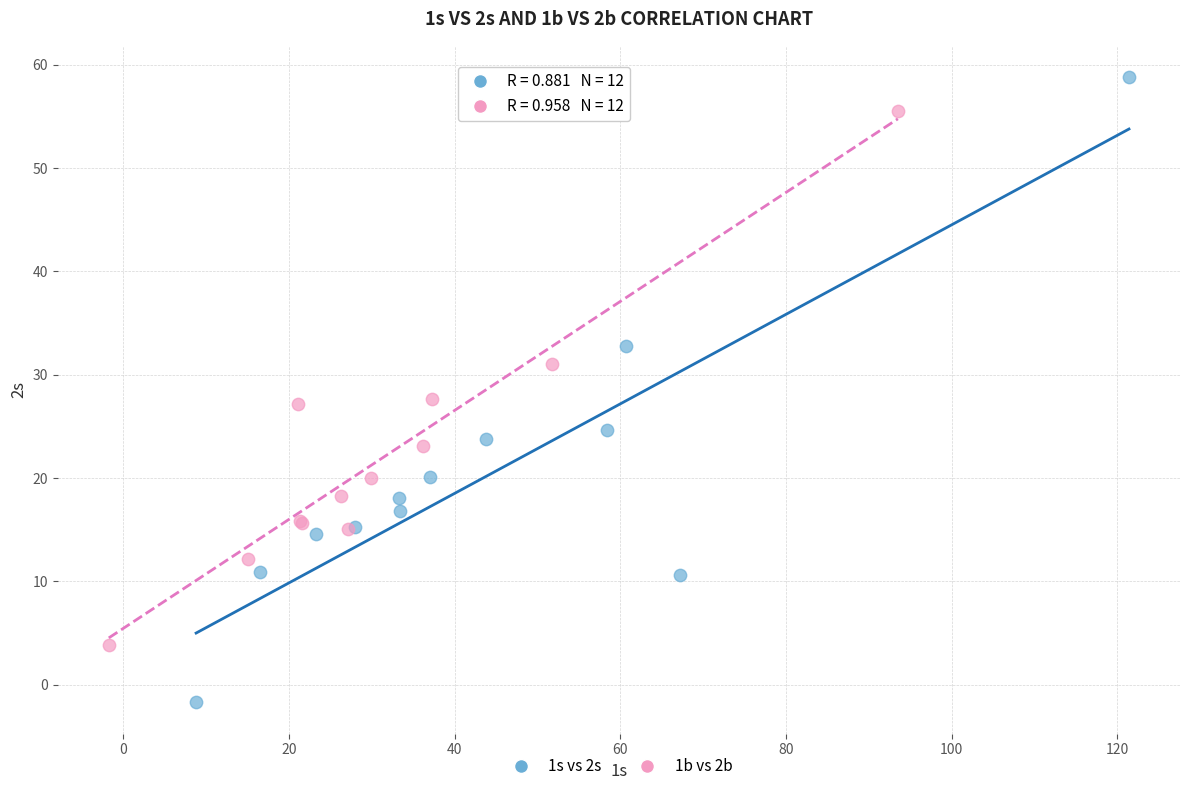

Which series has the widest spread of Y values?

1s vs 2s